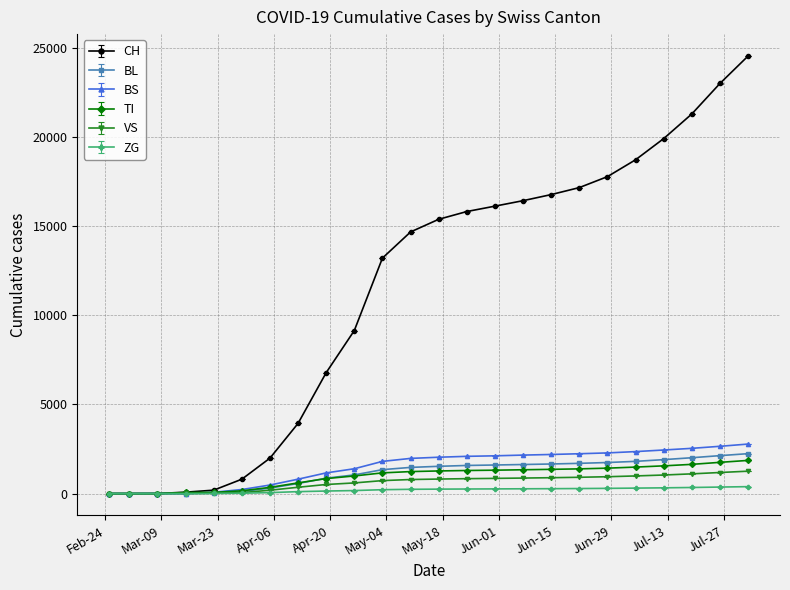

What is the average value of the TI series?

964